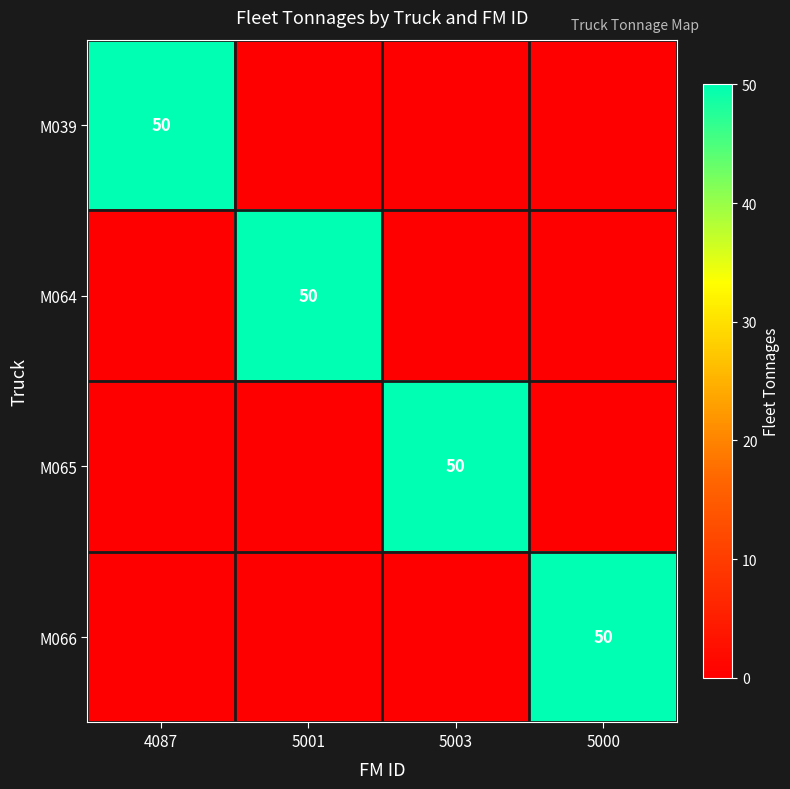

The value of M065 at 5003 is 50. True or false?

True